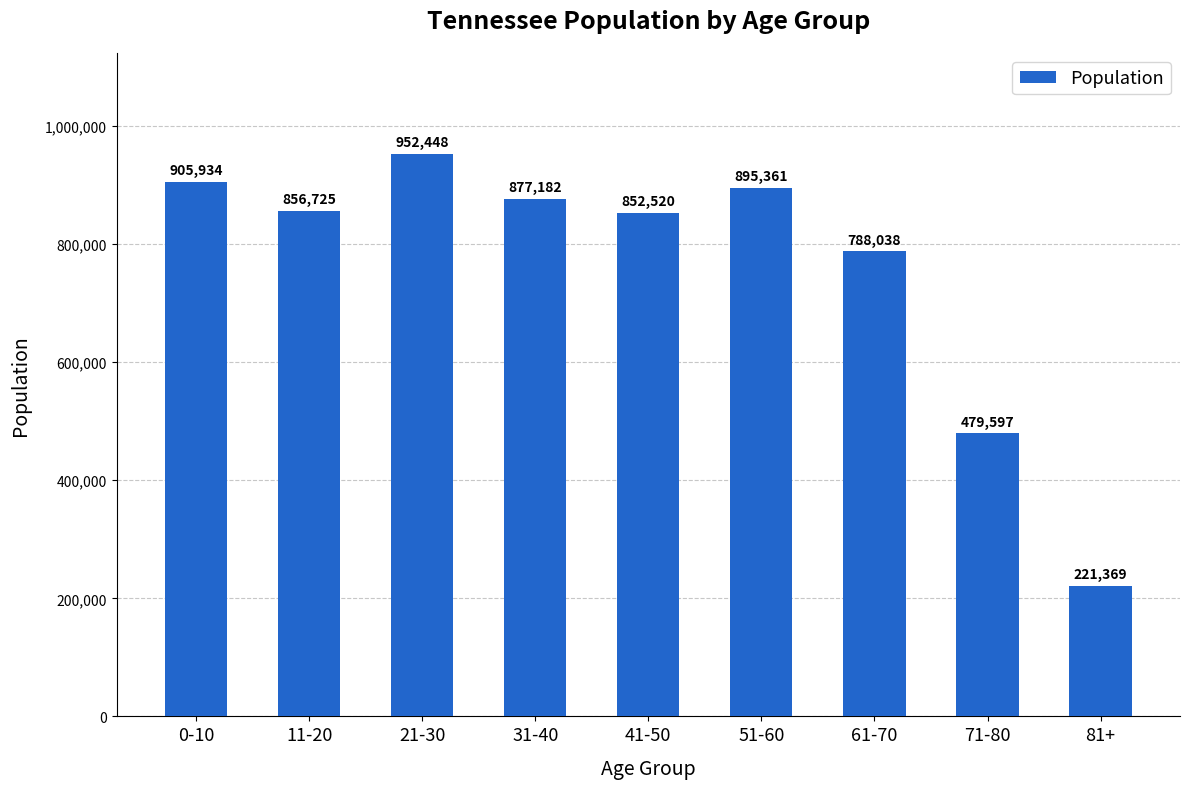

List the labels in order of value, smallest first.

81+, 71-80, 61-70, 41-50, 11-20, 31-40, 51-60, 0-10, 21-30